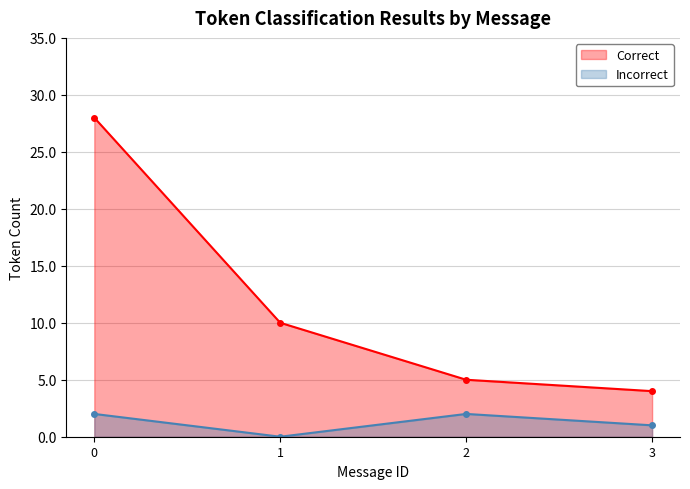

Approximately how many times larger is the value at 0 compared to 1?

2.8